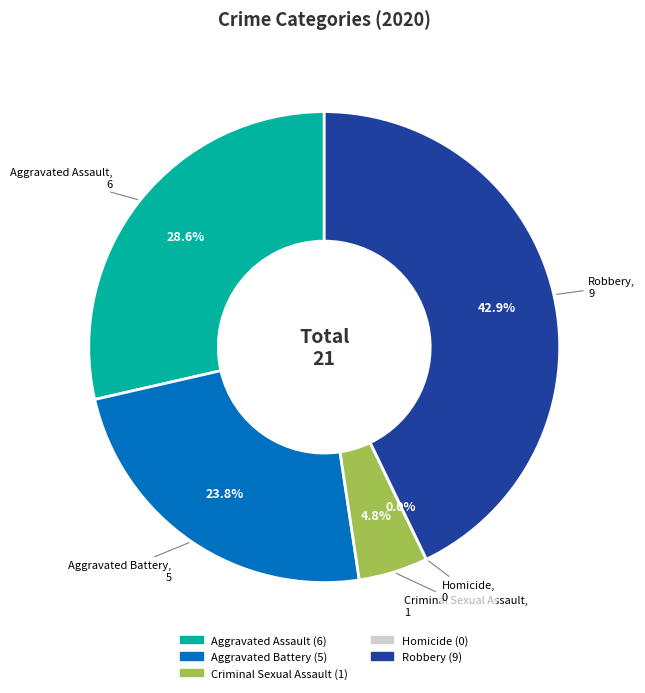

Is Homicide the majority of the pie?

No